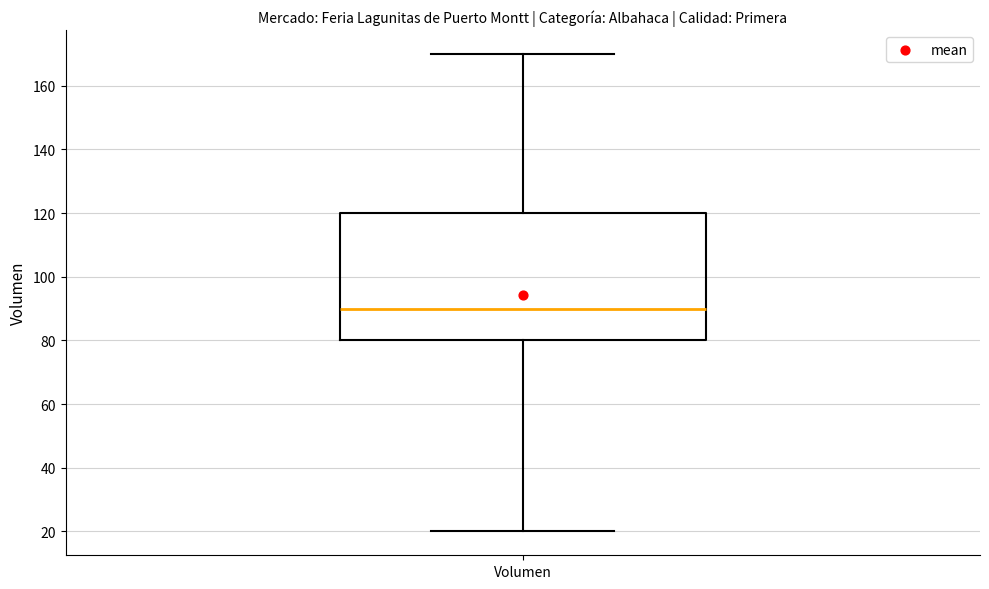

Where does the upper whisker of the box for Volumen end on the y-axis? The values are not printed on the chart, so give them approximately, as read against the axis.

170